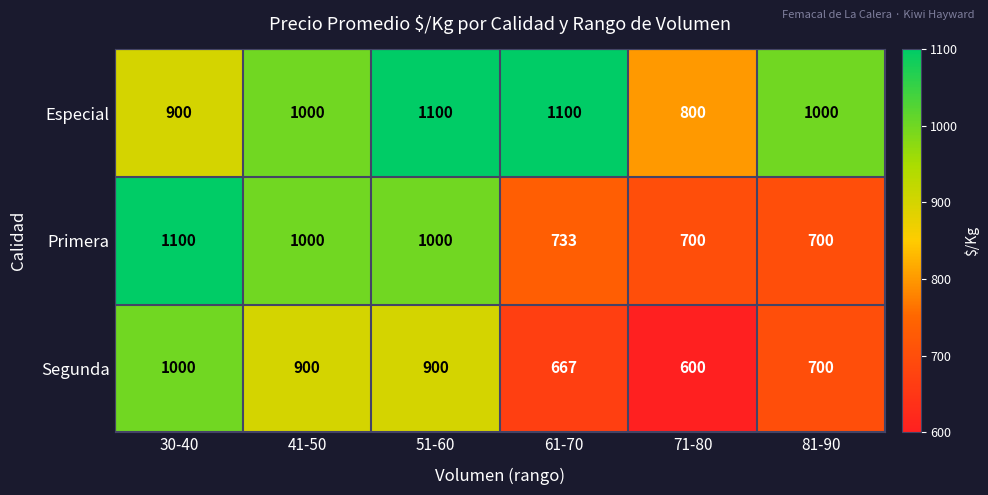

What is the total value across all series at 51-60?

3000